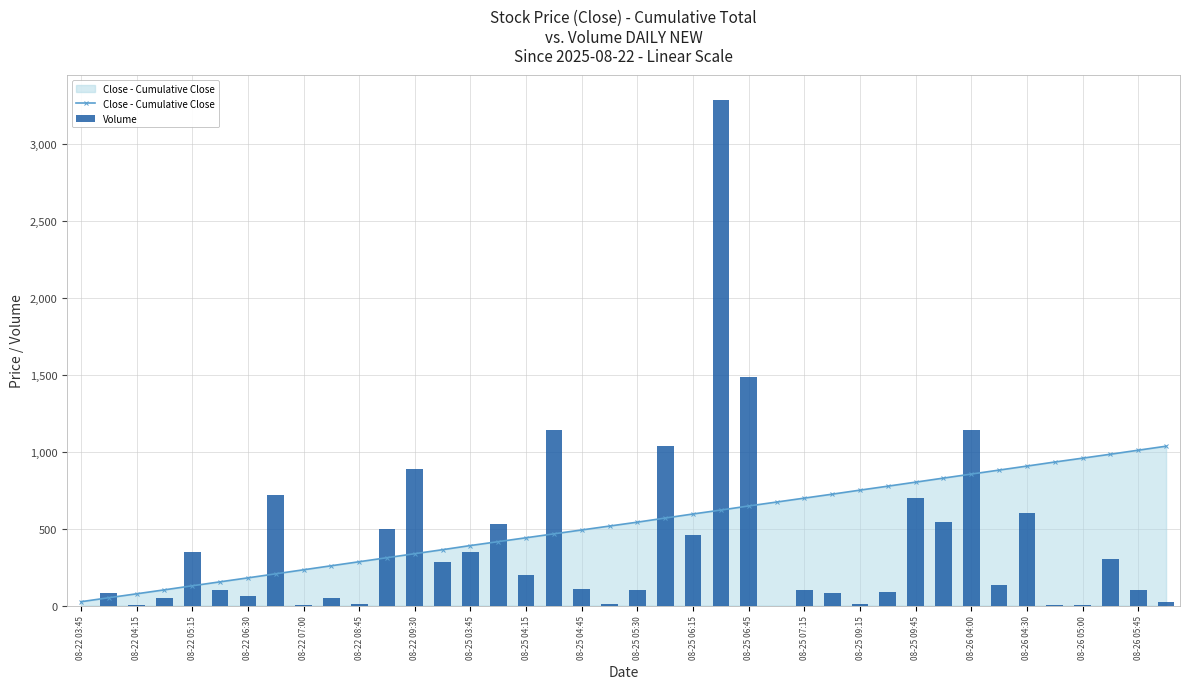

List the series in order of their peak value, highest first.

Volume, Close - Cumulative Close